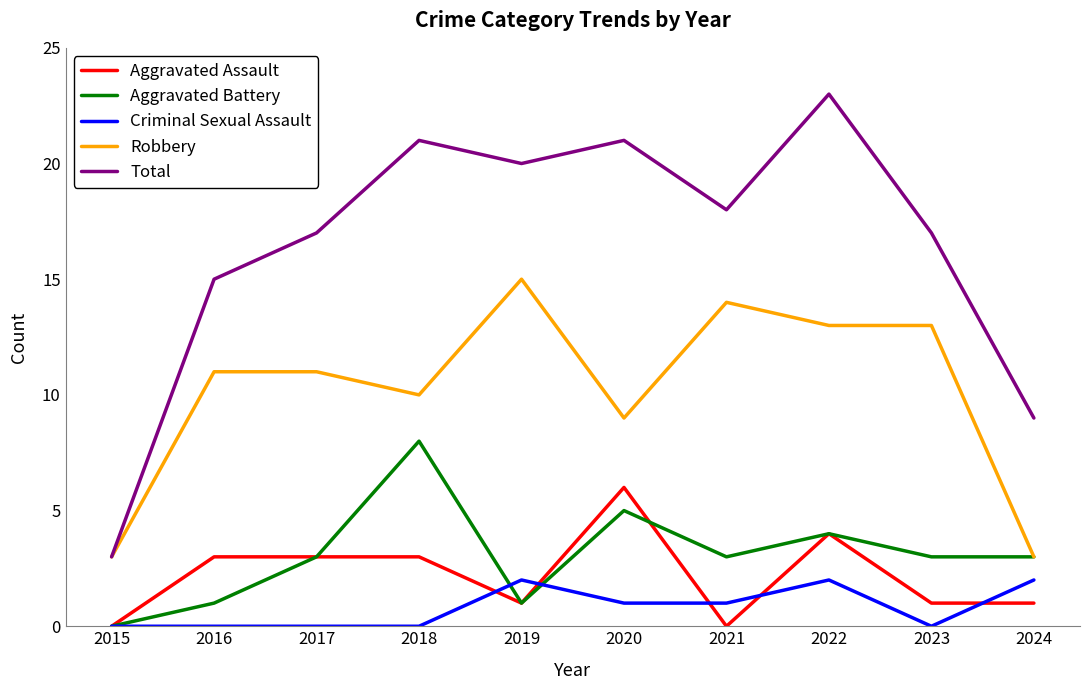

What is the maximum value shown in the chart?

23